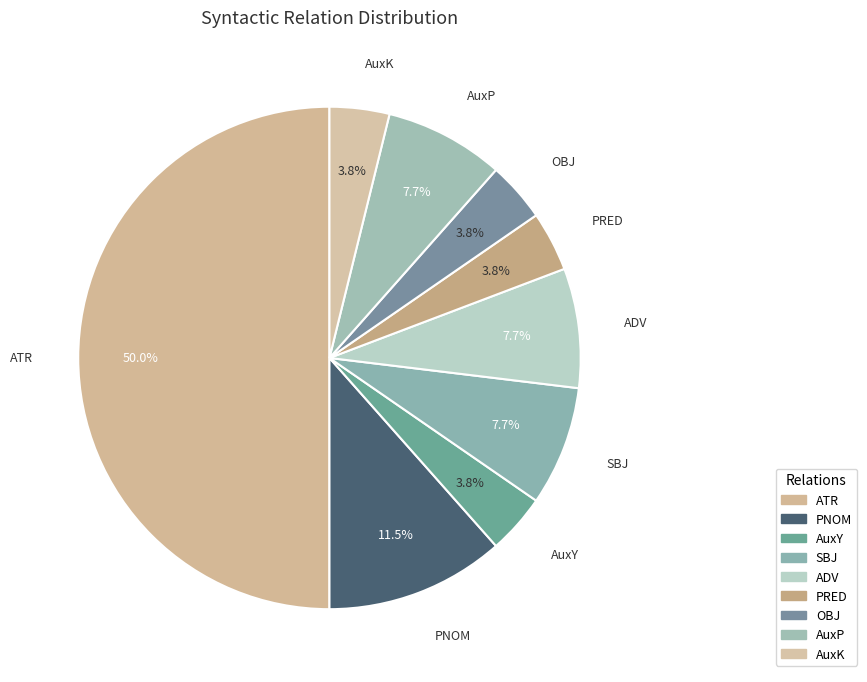

Rank the categories by value from lowest to highest.

AuxY, PRED, OBJ, AuxK, SBJ, ADV, AuxP, PNOM, ATR